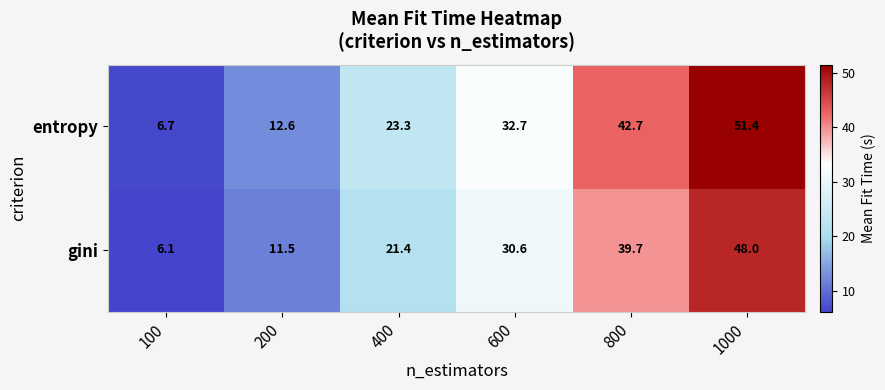

At which label does entropy first exceed 32?

600